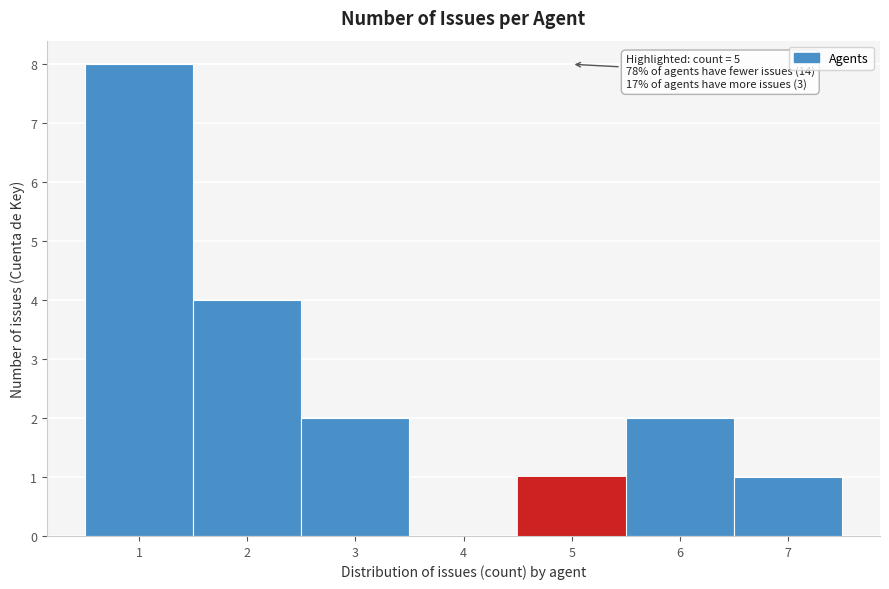

Which range on the x-axis has the tallest bar?

0.5 to 1.5